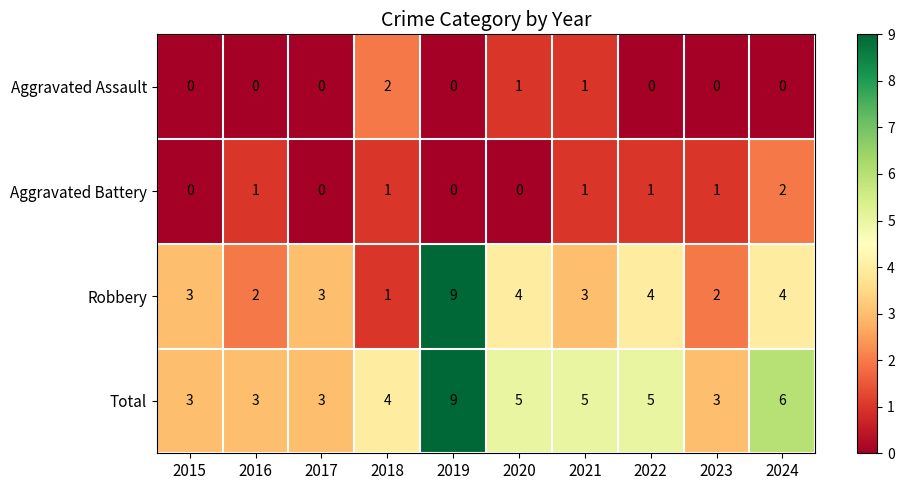

What is the sum of the Total values at 2020 and 2017?

8